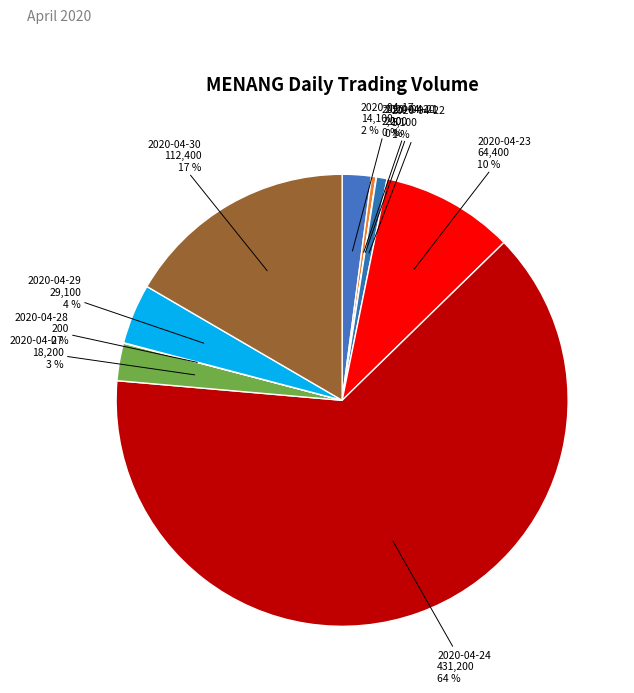

Which slice is the largest?

2020-04-24